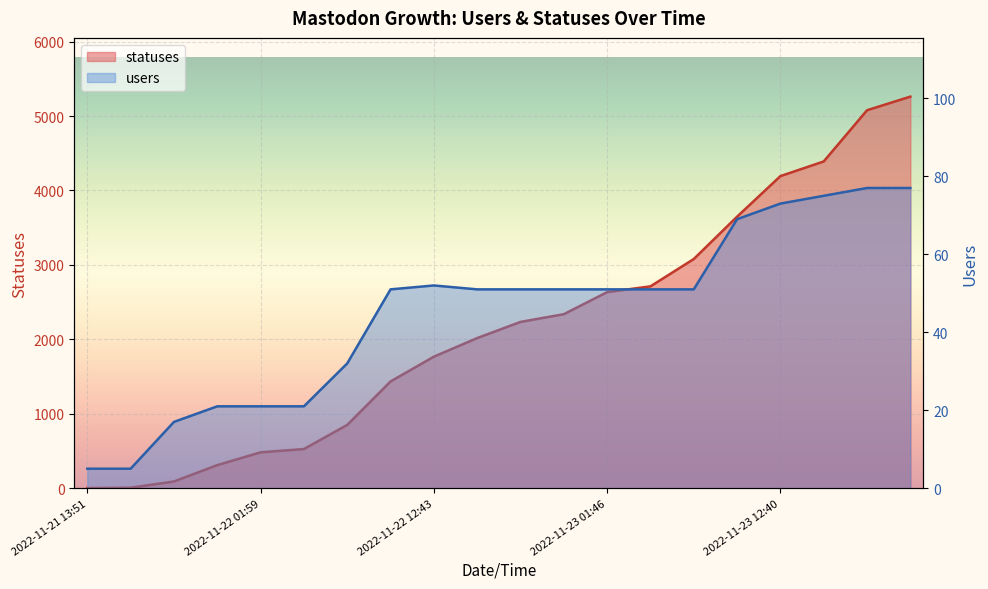

List the series in order of their overall mean, highest first.

statuses, users